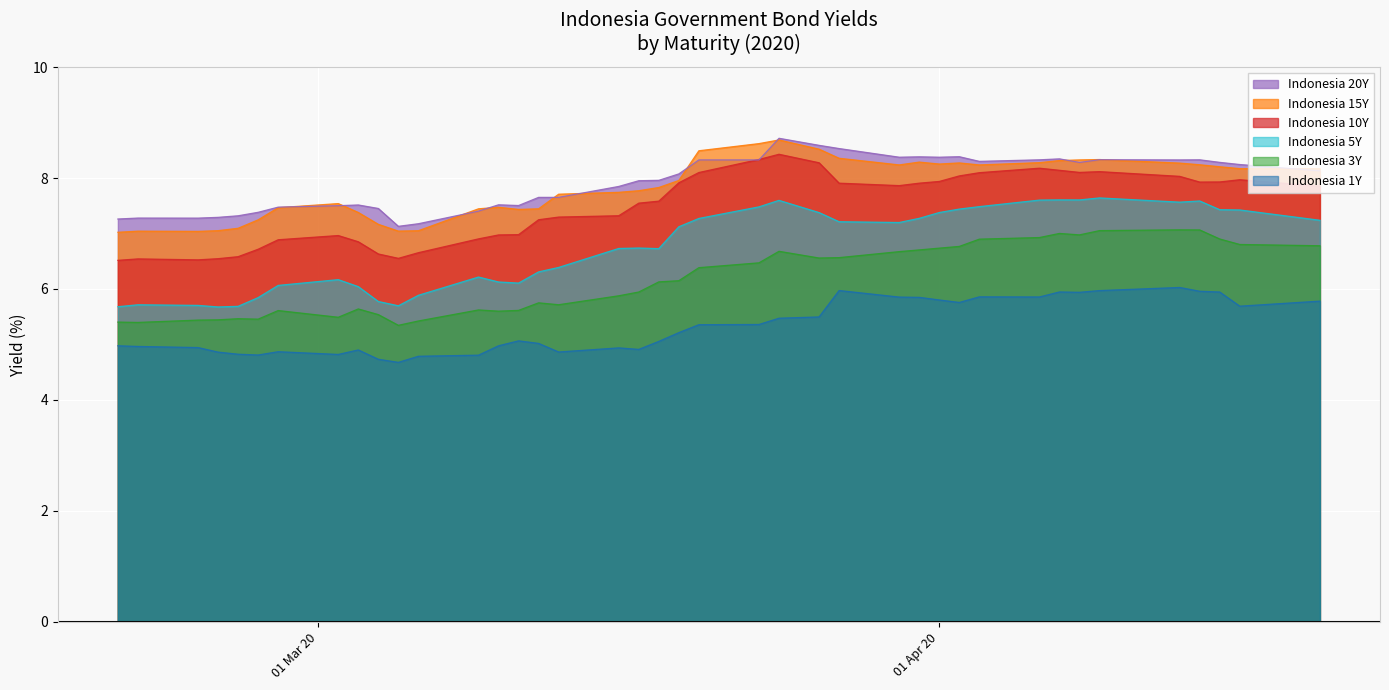

What are all the series names shown in the legend?

Indonesia 20Y, Indonesia 15Y, Indonesia 10Y, Indonesia 5Y, Indonesia 3Y, Indonesia 1Y